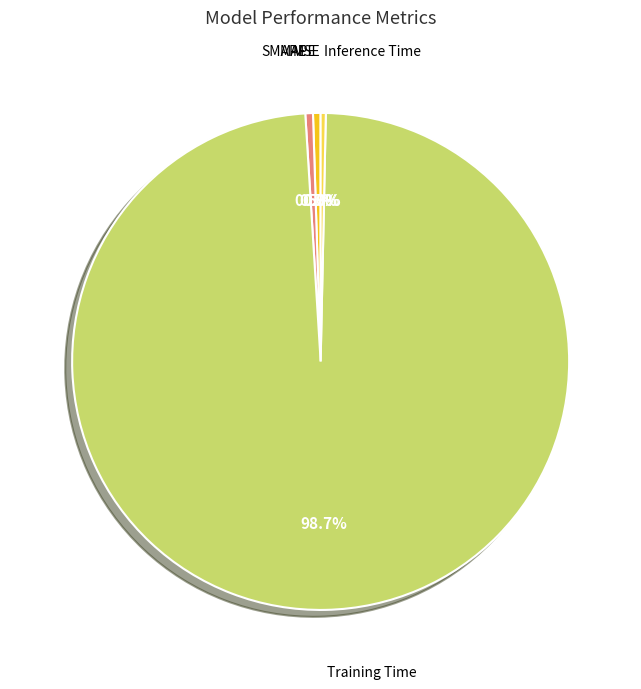

Is there any slice that represents more than half of the pie?

Yes